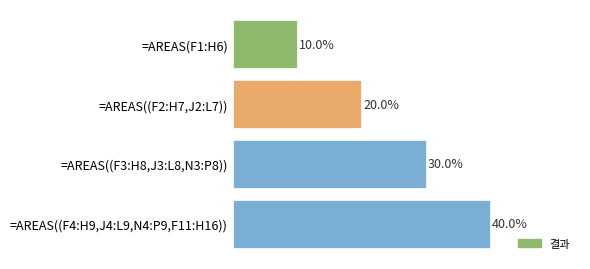

Does the chart contain any negative values?

No